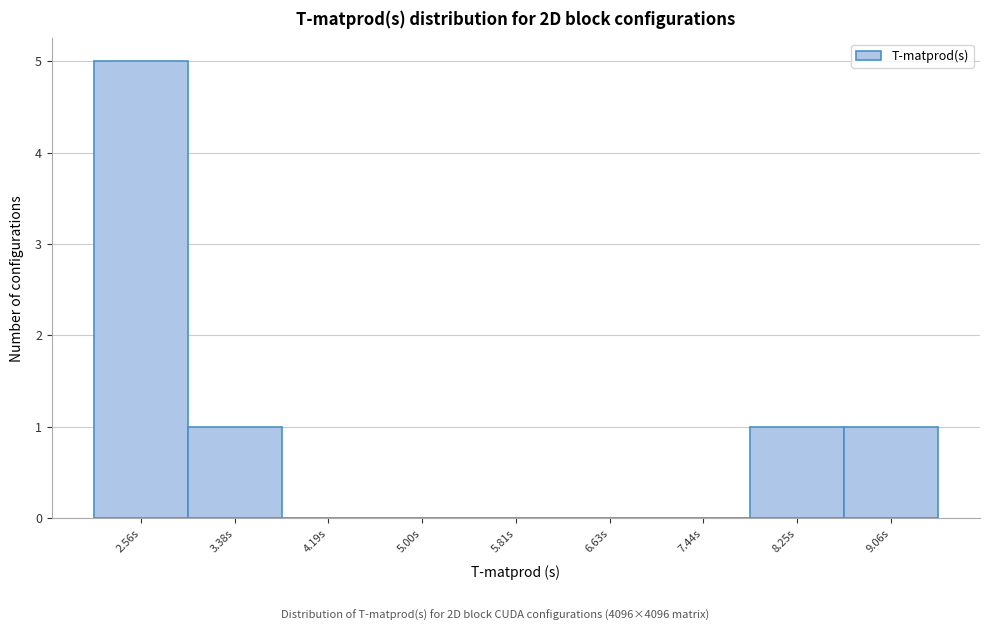

Reading left to right, list every bar in this chart as the range it spans on the x-axis followed by its height. Neither the bar edges nor the heights are printed on the chart, so give them approximately, as read against the axes.

2.2 to 3.0: 5
3.0 to 3.8: 1
3.8 to 4.6: 0
4.6 to 5.4: 0
5.4 to 6.2: 0
6.2 to 7.0: 0
7.0 to 7.8: 0
7.8 to 8.7: 1
8.7 to 9.5: 1